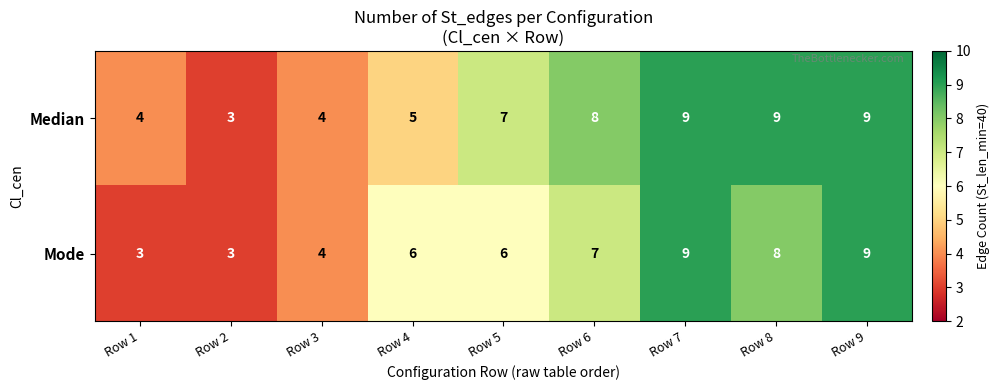

True or false: Median has a value of 1 at Row 2.

False